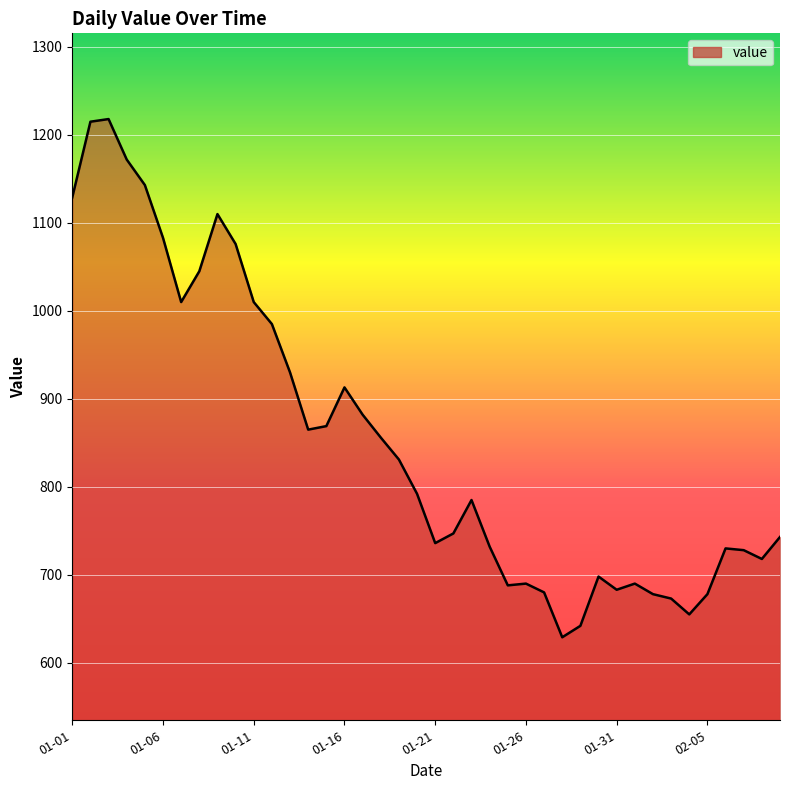

What is the maximum value shown in the chart?

1218